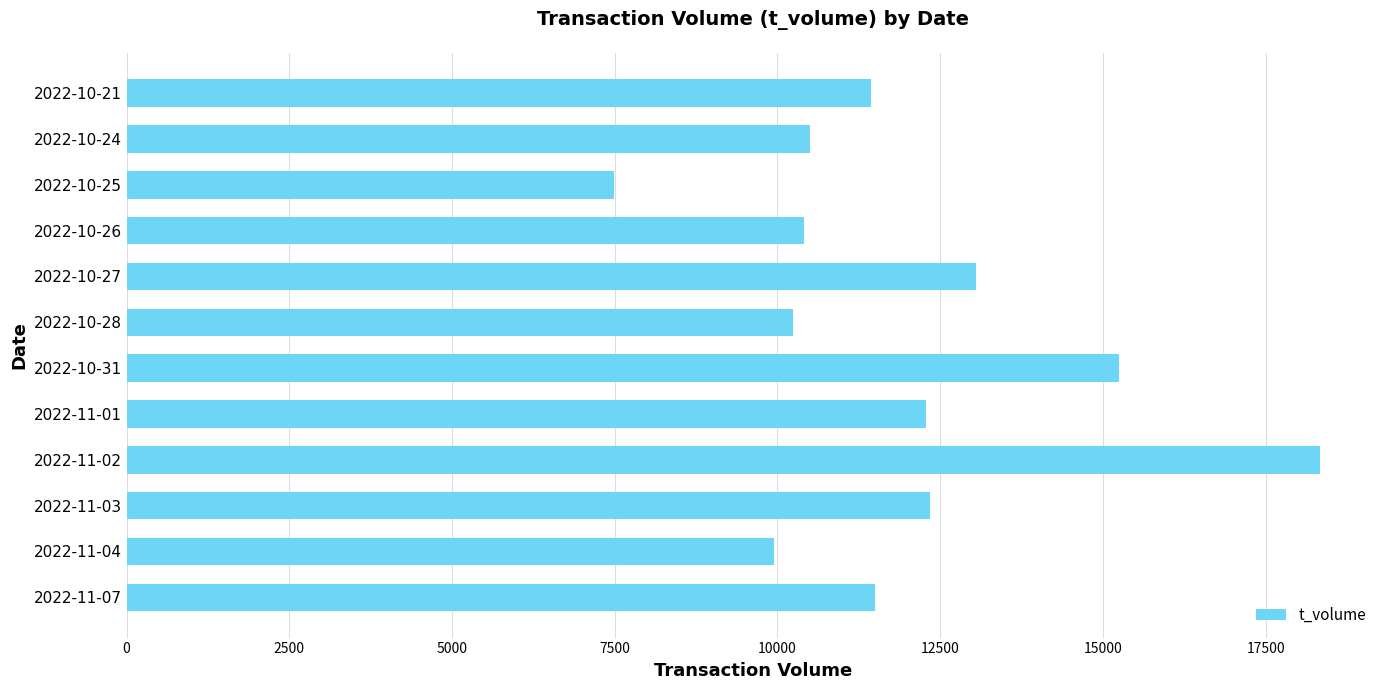

What is the ratio of the value at 2022-11-02 to the value at 2022-10-28?

1.8